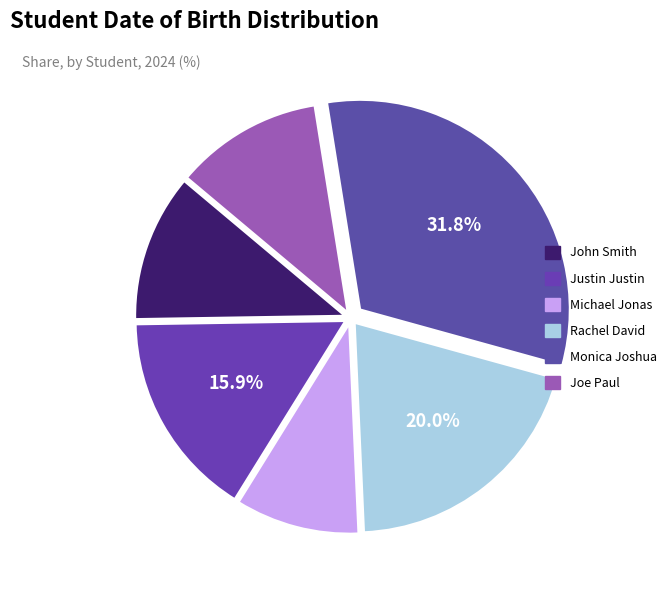

Which slice is the smallest?

Michael Jonas